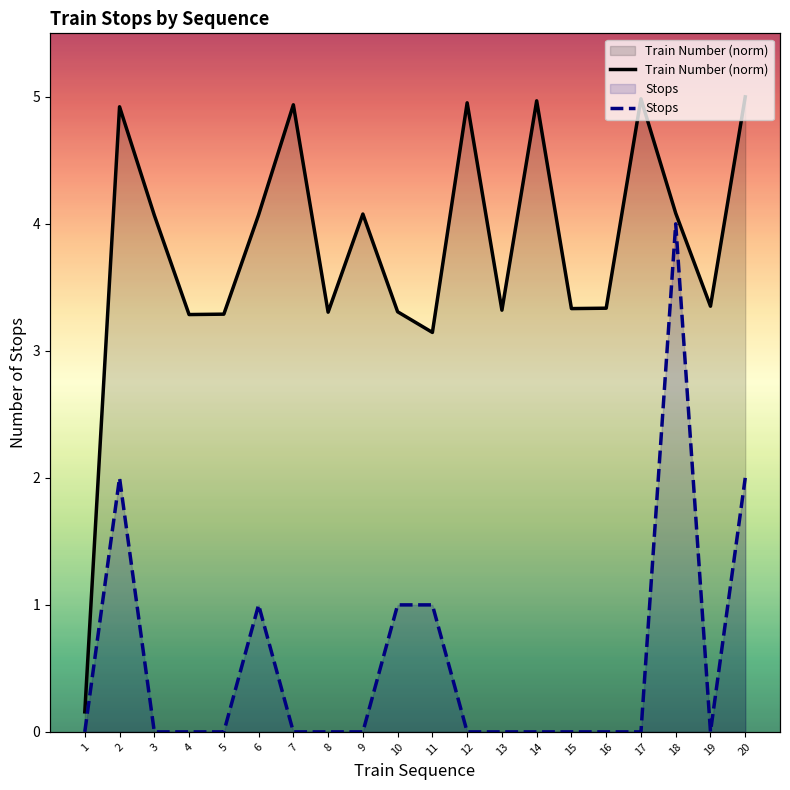

Which series has the largest range (max minus min)?

Train Number